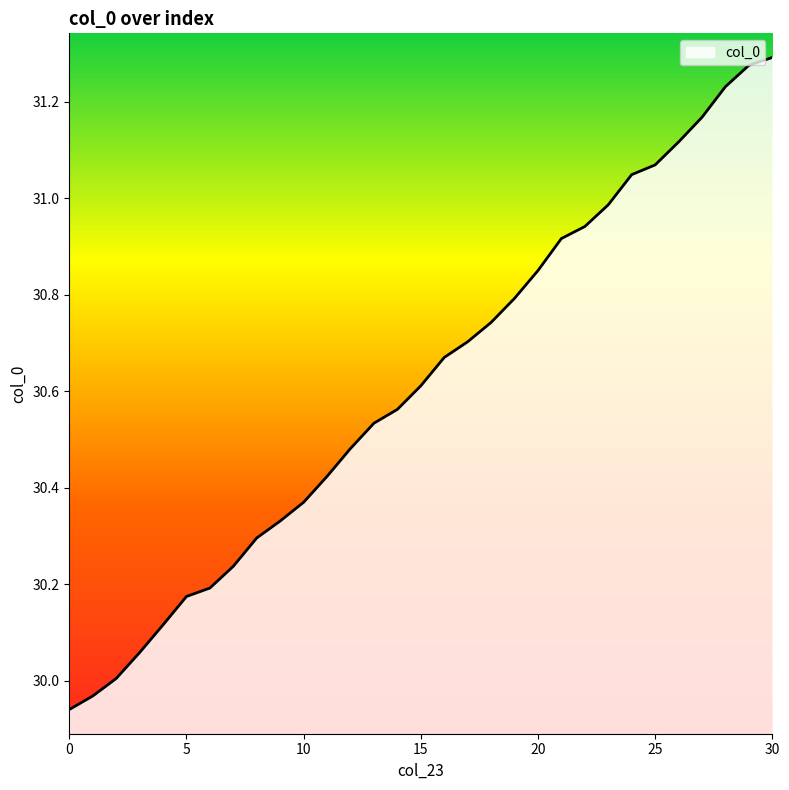

Count the number of categories in the chart.

31